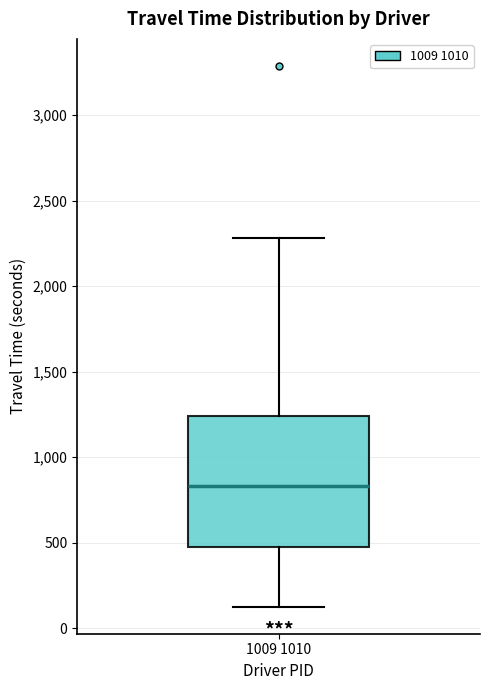

Where does the upper whisker of the box for 1009 1010 end on the y-axis? The values are not printed on the chart, so give them approximately, as read against the axis.

2300